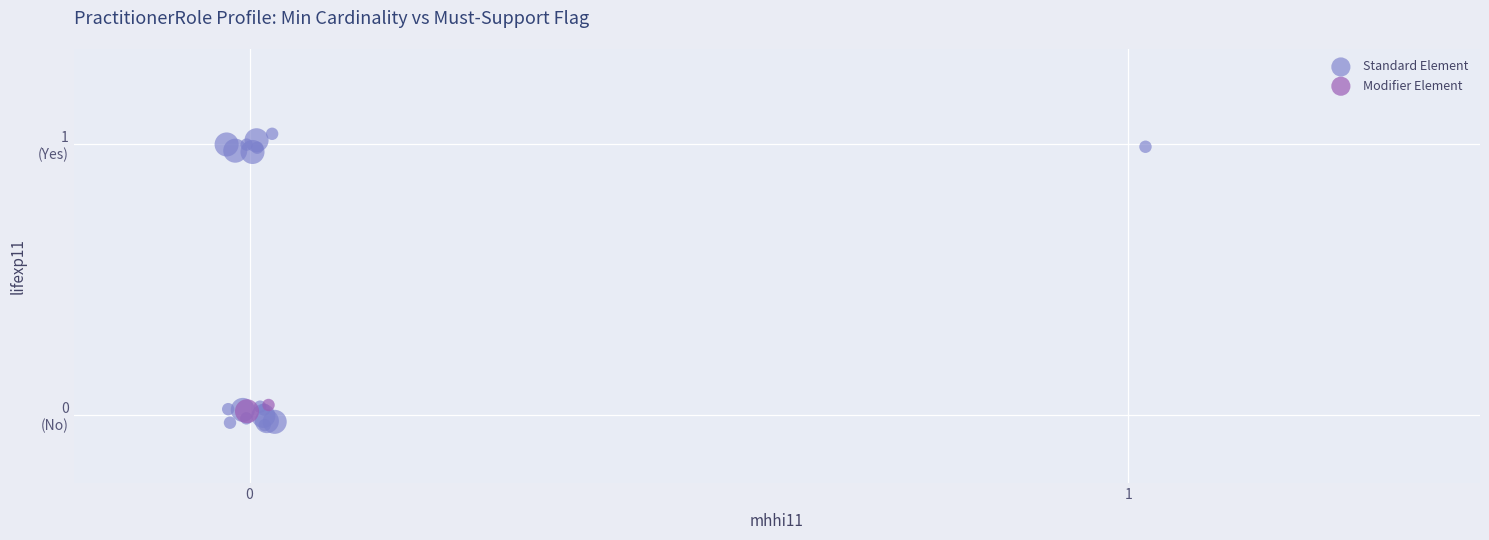

What are all the series names shown in the legend?

Standard Element, Modifier Element